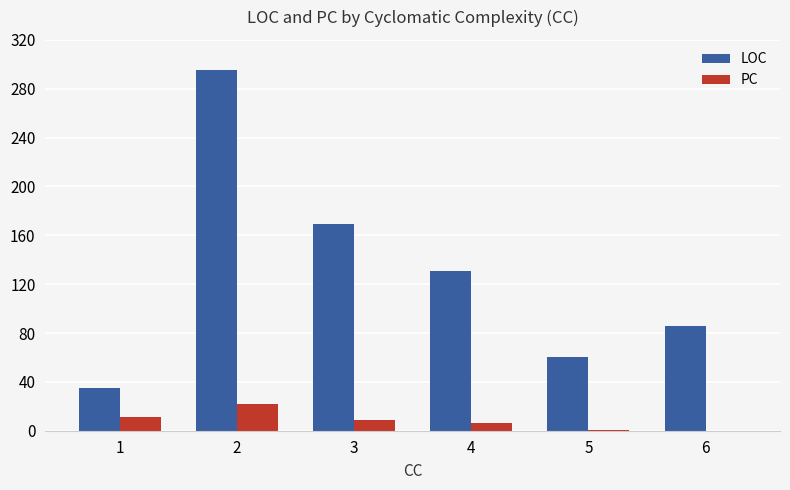

How many groups of bars are there?

6